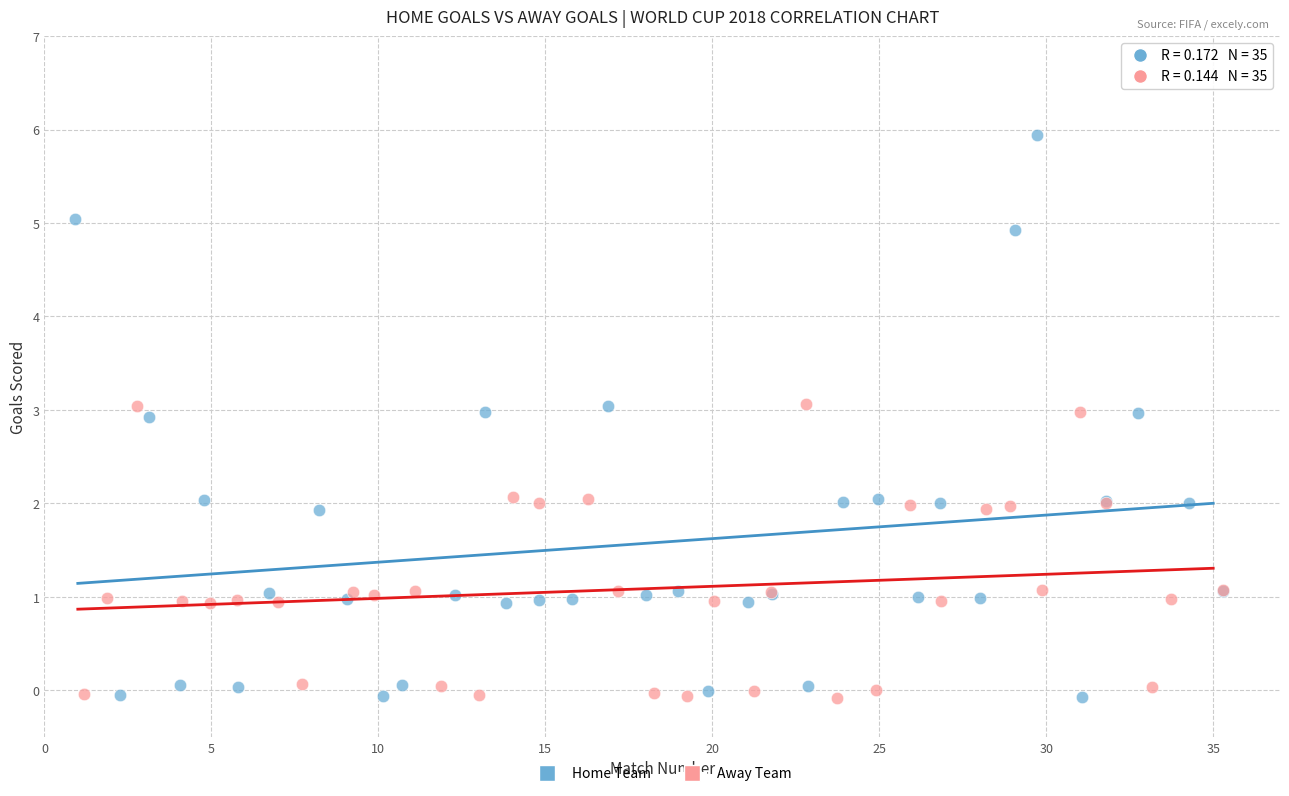

Which series has the widest spread of Y values?

Home Team